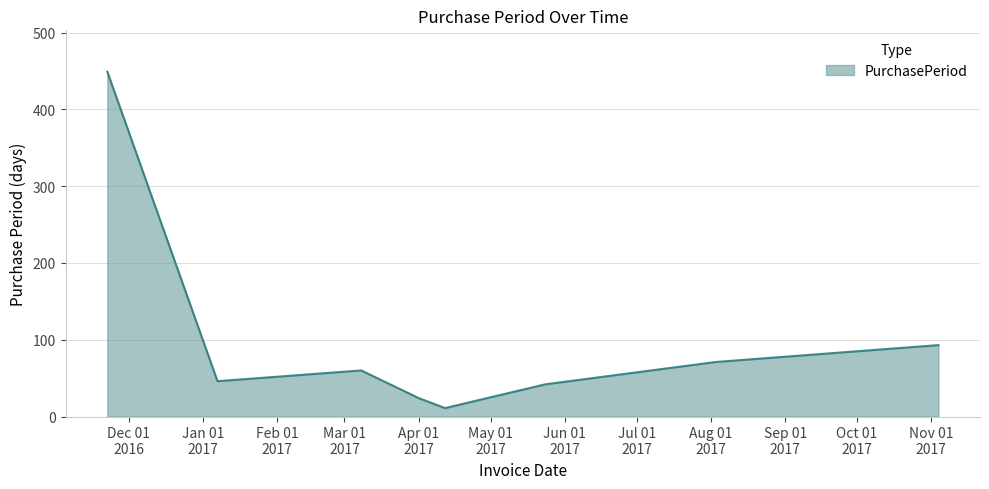

What is the sum of all values?

796